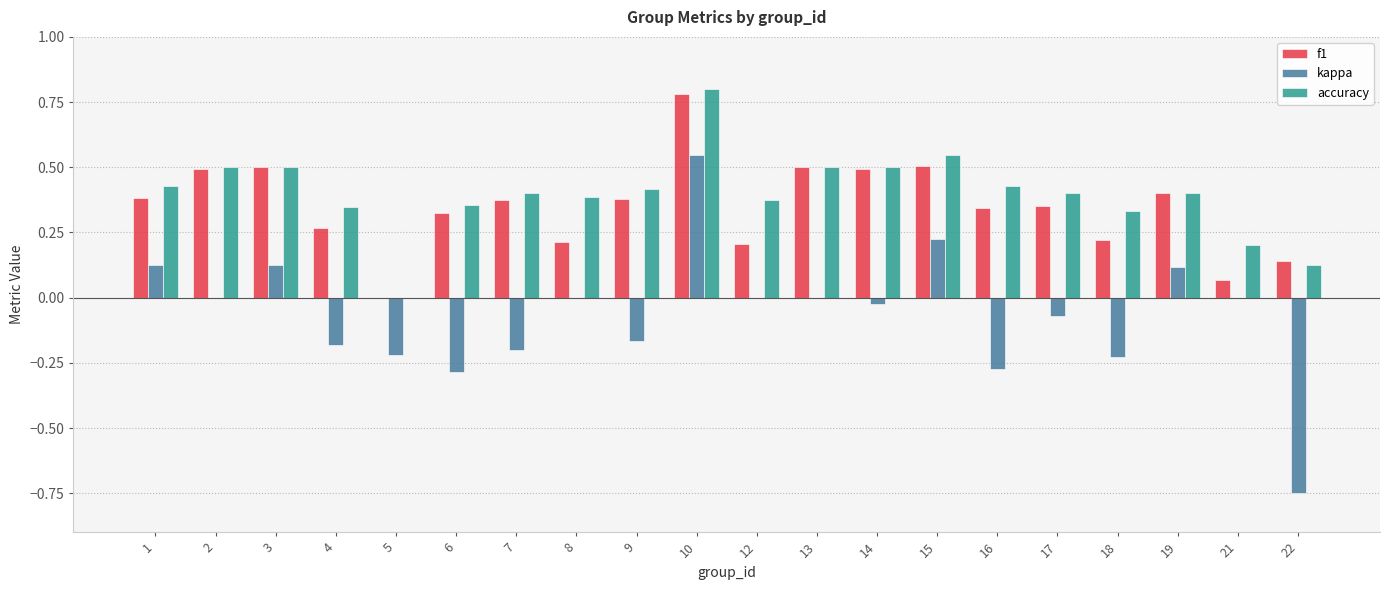

How many groups of bars are there?

20